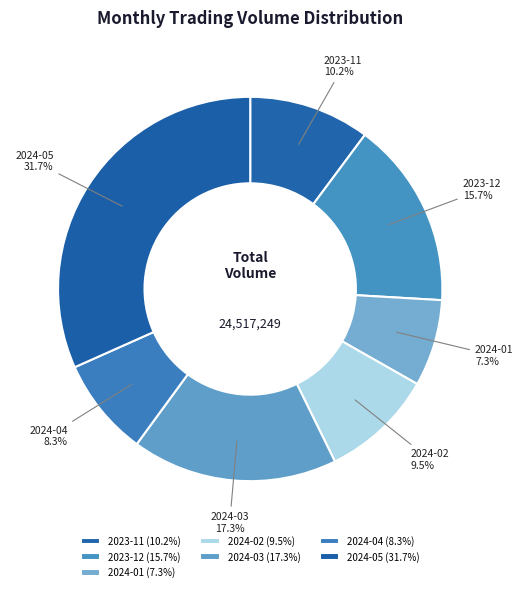

Do 2023-12 and 2024-04 together represent more than half of the pie?

No